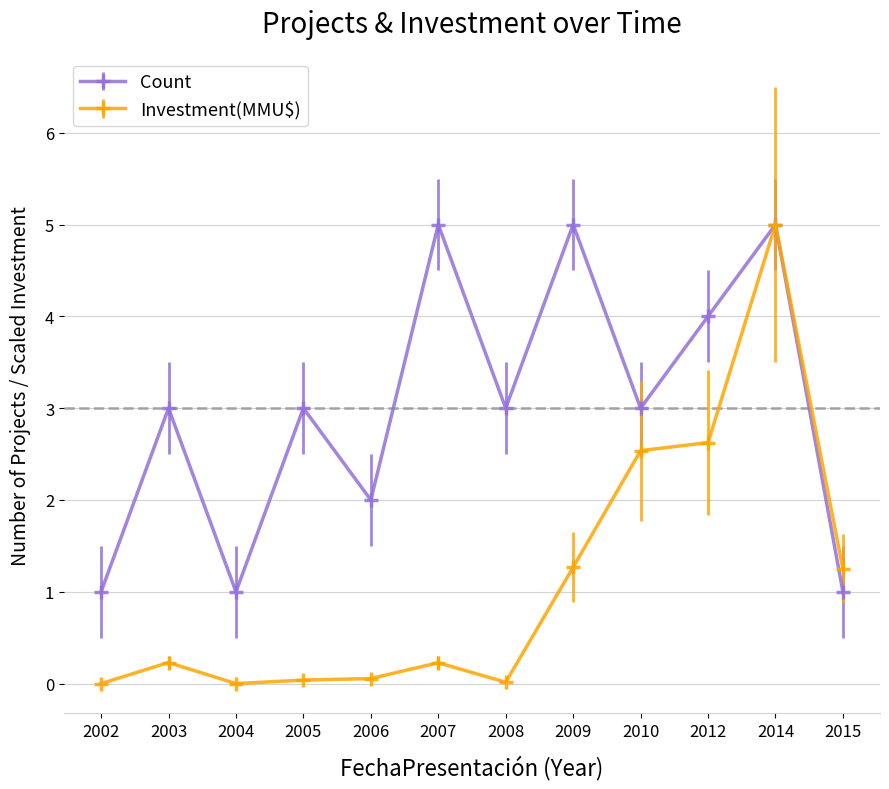

At which label does Investment(MMU$) reach its peak?

2014